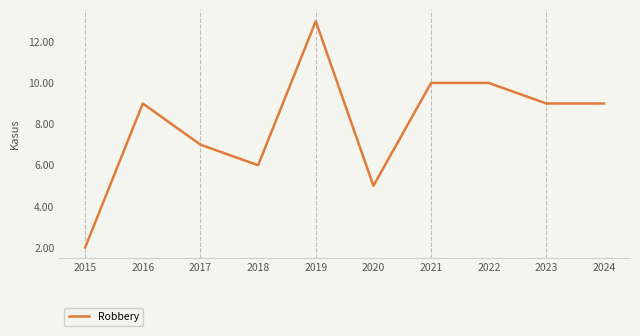

What is the difference between the maximum and second lowest values?

8